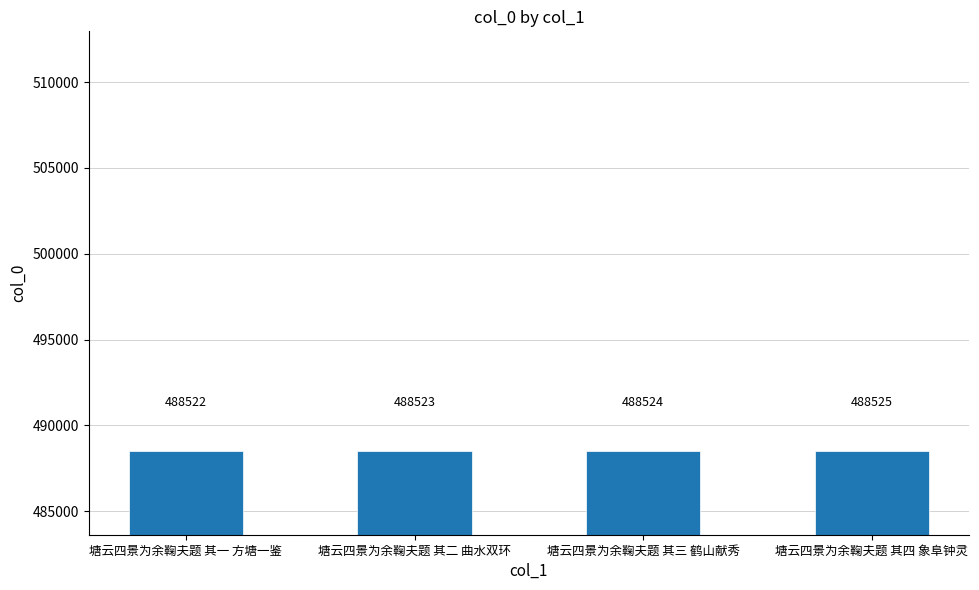

At which category does the chart reach its peak across all series?

塘云四景为余鞠夫题 其四 象阜钟灵